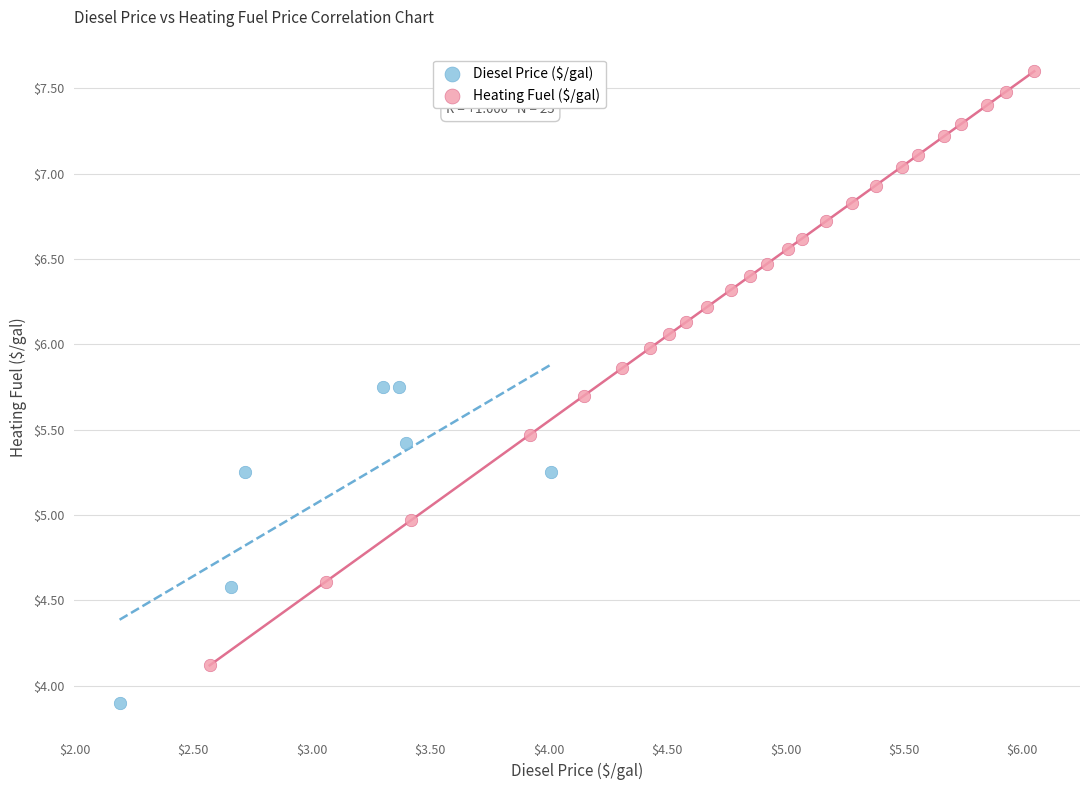

Which series has the widest spread of Y values?

Heating Fuel ($/gal)